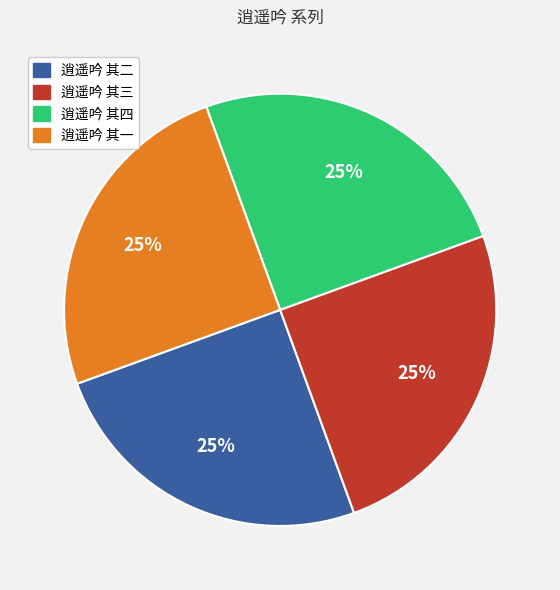

What is the ratio of the value at 逍遥吟 其二 to the value at 逍遥吟 其一?

1.0